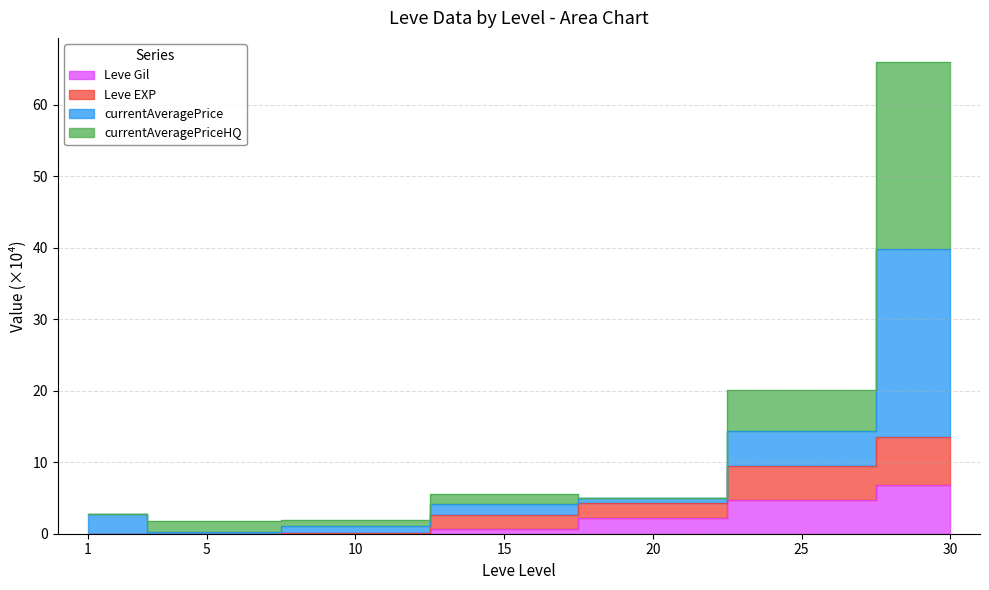

At how many categories does at least one series exceed 36?

1